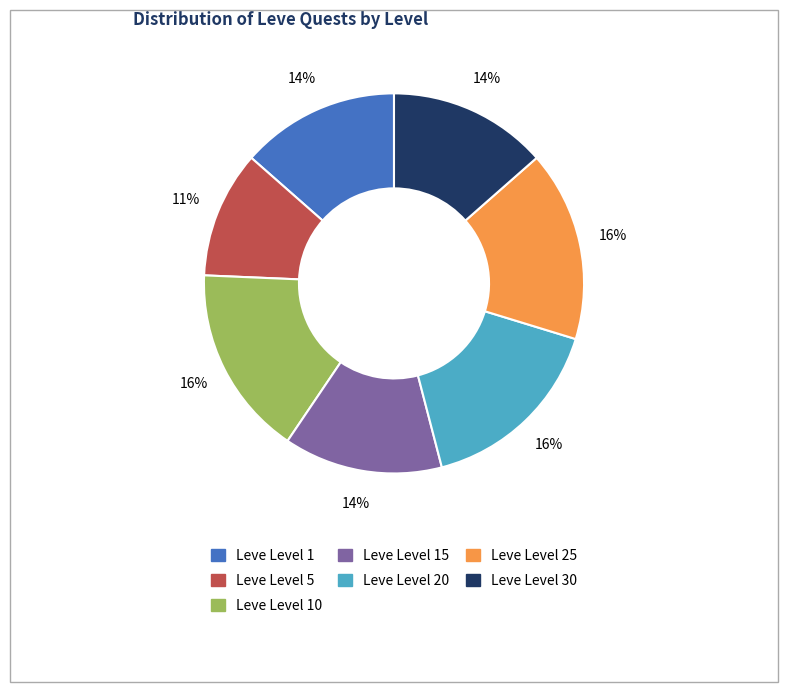

Is there a majority slice in this chart?

No